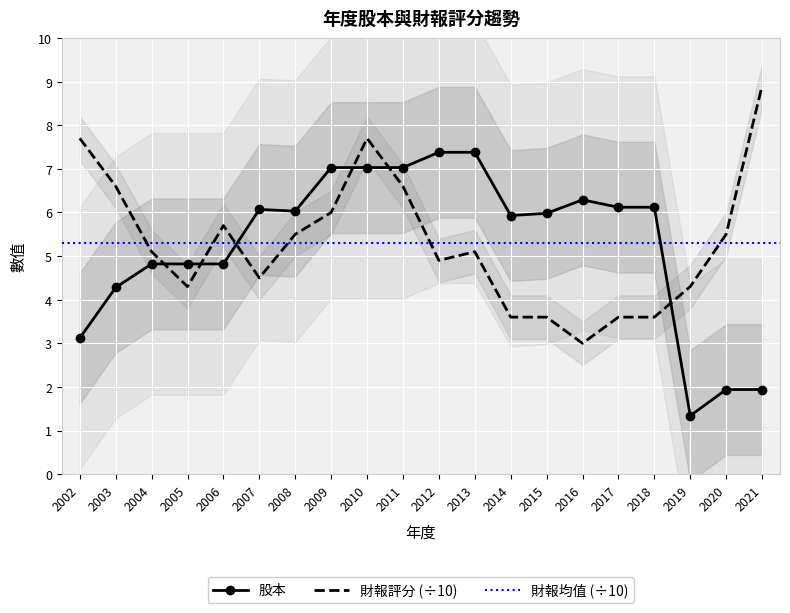

The 財報評分 (÷10) series shows 4.3 at 2005. True or false?

True